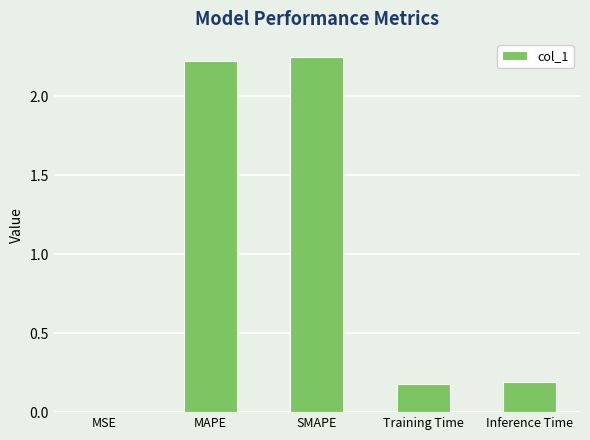

The chart shows a value of 0.2 at Training Time. True or false?

True